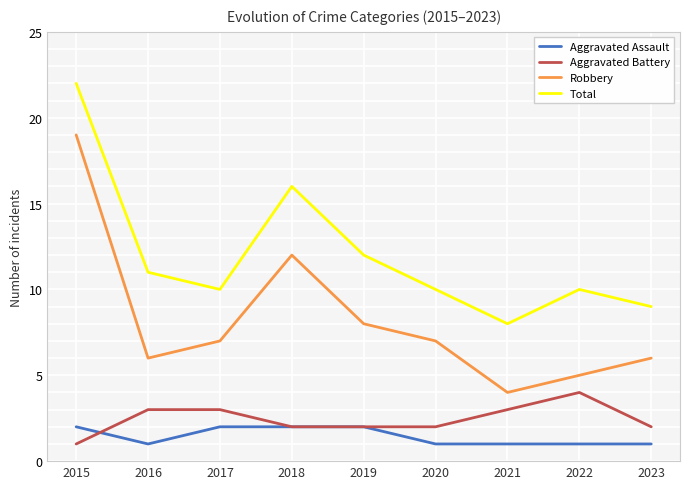

How many lines are shown in the chart?

4